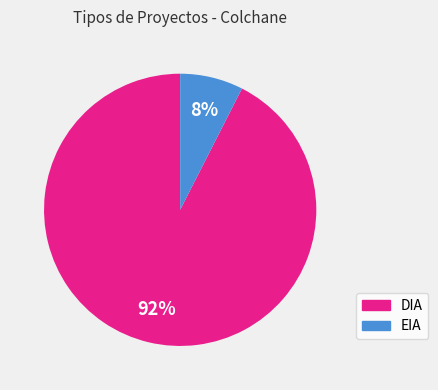

Does any single category account for the majority?

Yes